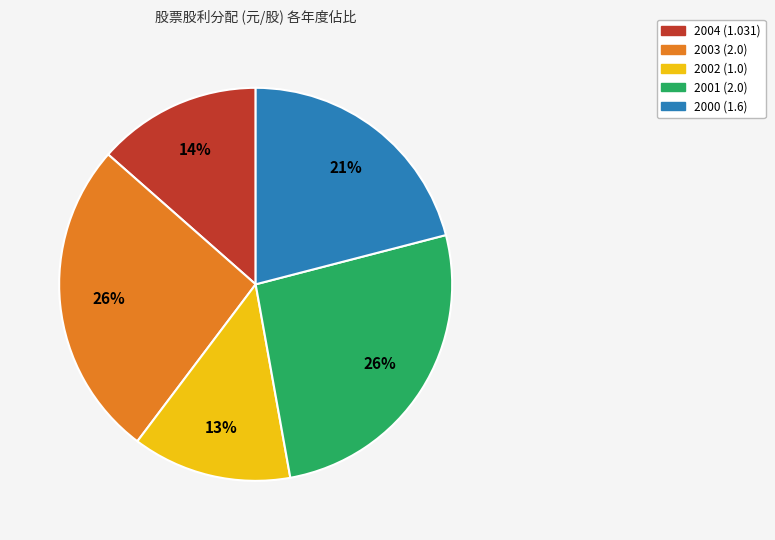

True or false: 2000 (1.6) accounts for 21% of the total.

True